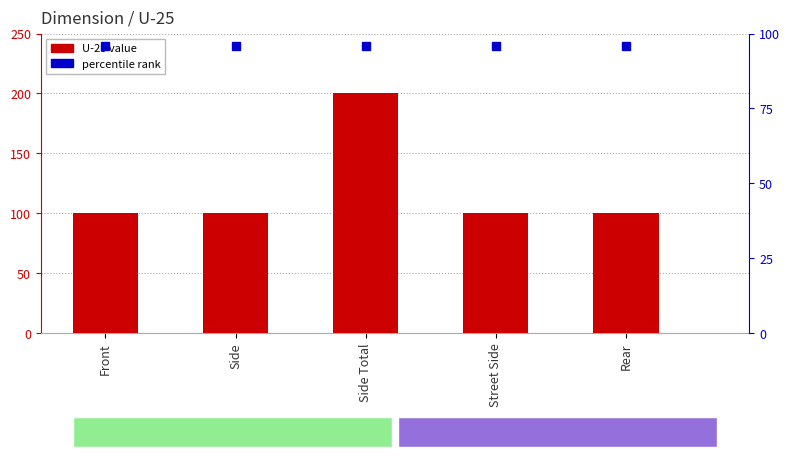

Reading left to right, transcribe all the data shown in this chart.

Front=100	Side=100	Side Total=200	Street Side=100	Rear=100